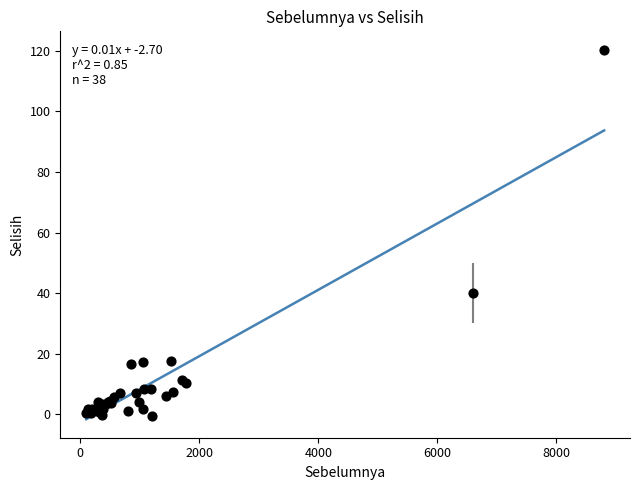

What Y value in the scatter plot is closest to 59?

40.1